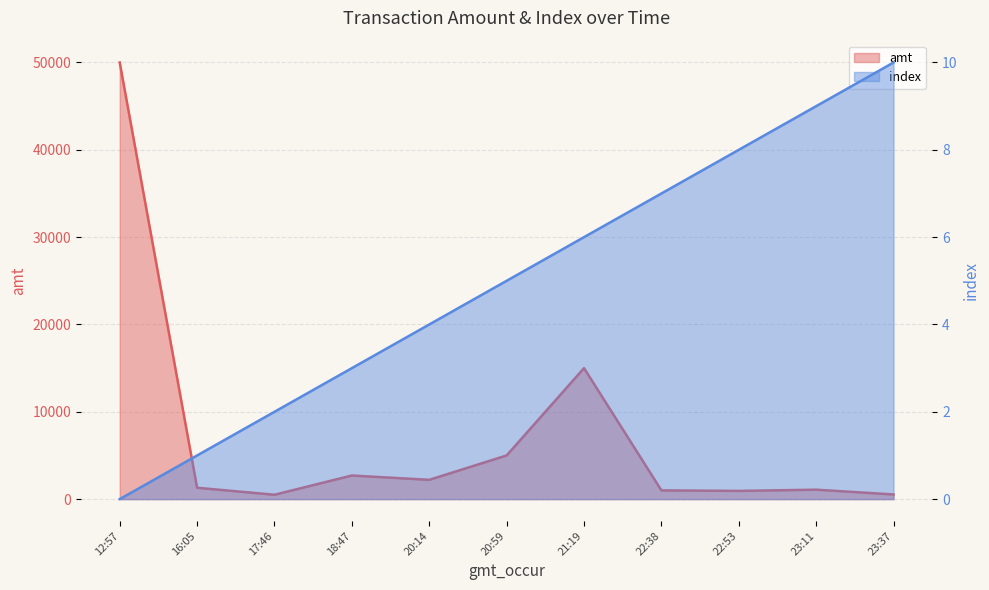

How many values in the amt series exceed 1300?

5